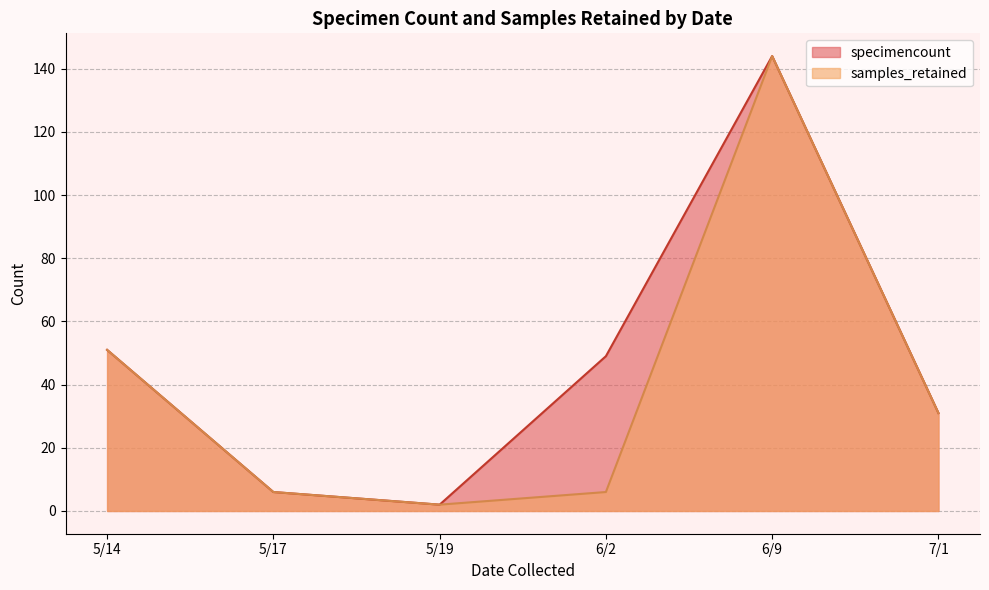

How many series are shown in this chart?

2